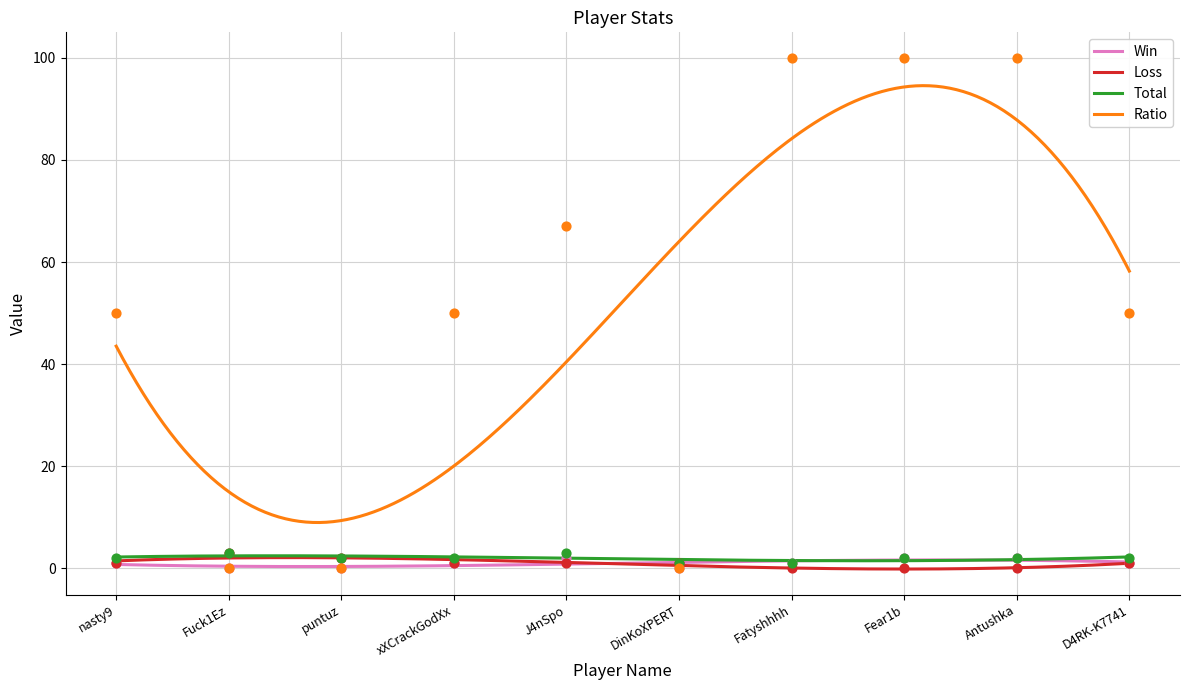

Which series contains the highest Y value?

Ratio